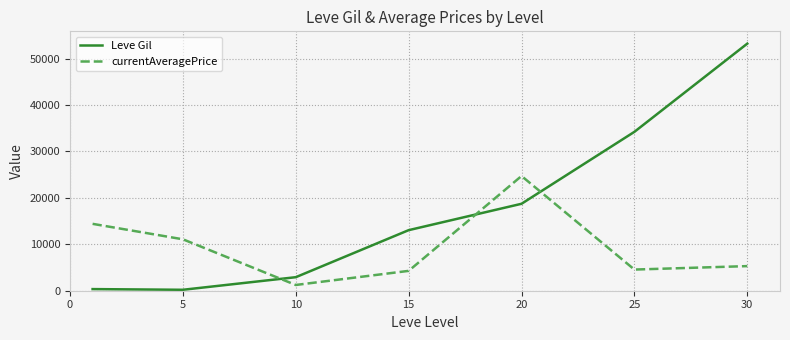

What is the difference between the second highest and second lowest values in the Leve Gil series?

33861.8